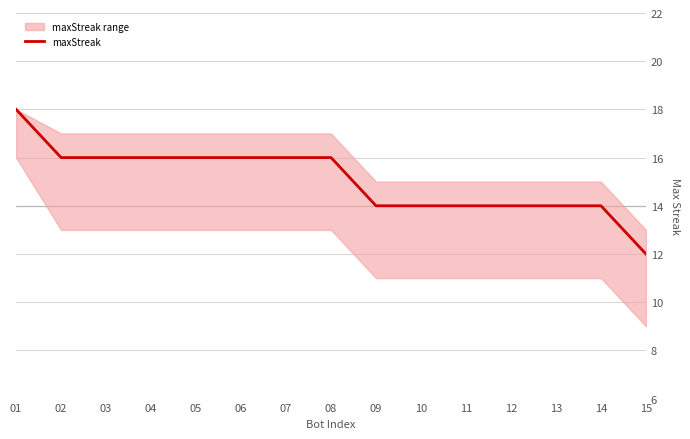

Rank the categories by value from lowest to highest.

15, 09, 10, 11, 12, 13, 14, 02, 03, 04, 05, 06, 07, 08, 01